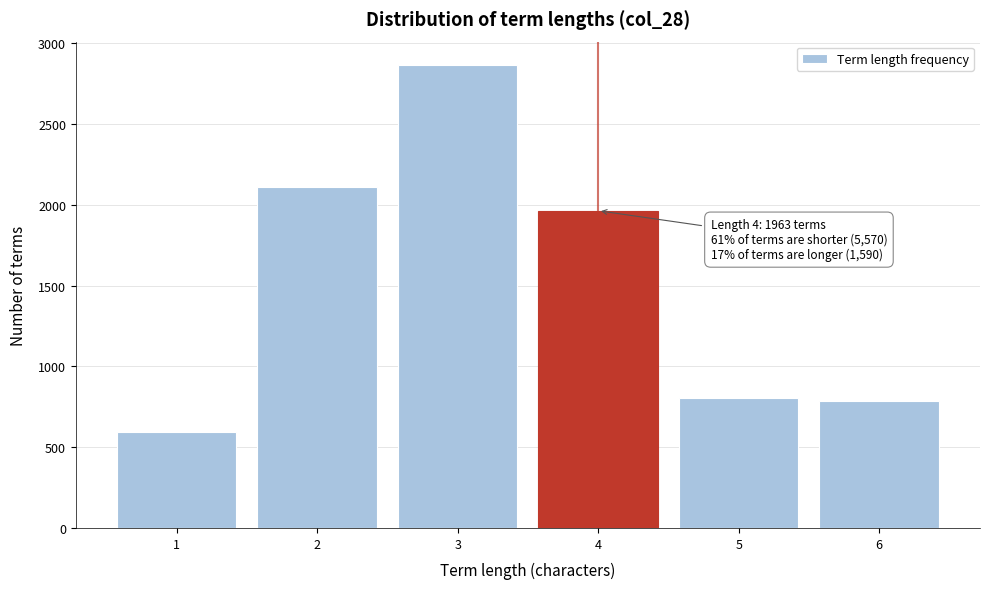

Reading left to right, list all the values displayed in this chart.

596	2108	2866	1963	807	783